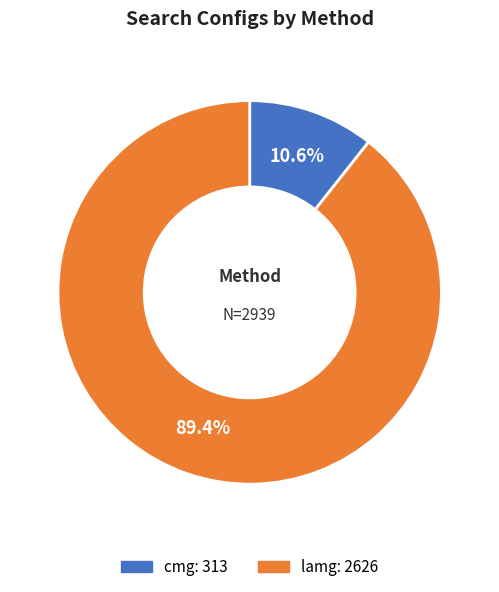

Count the number of slices in the pie.

2